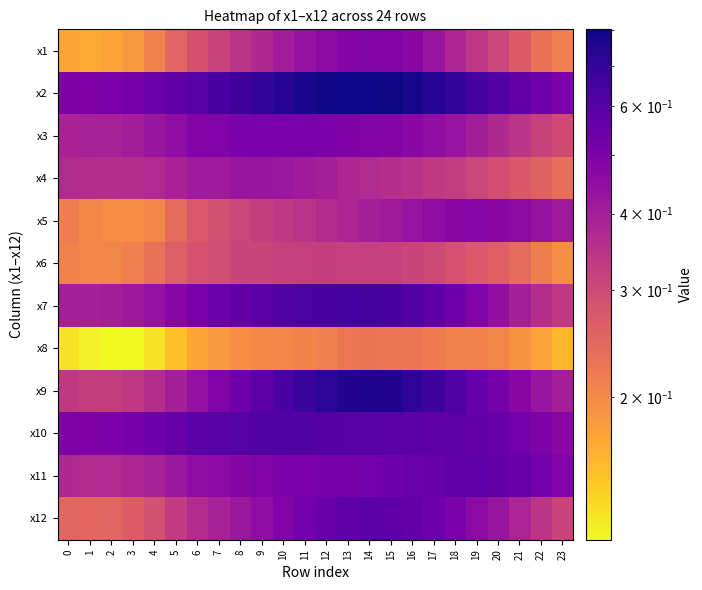

At which category is the sum across all series the highest?

14